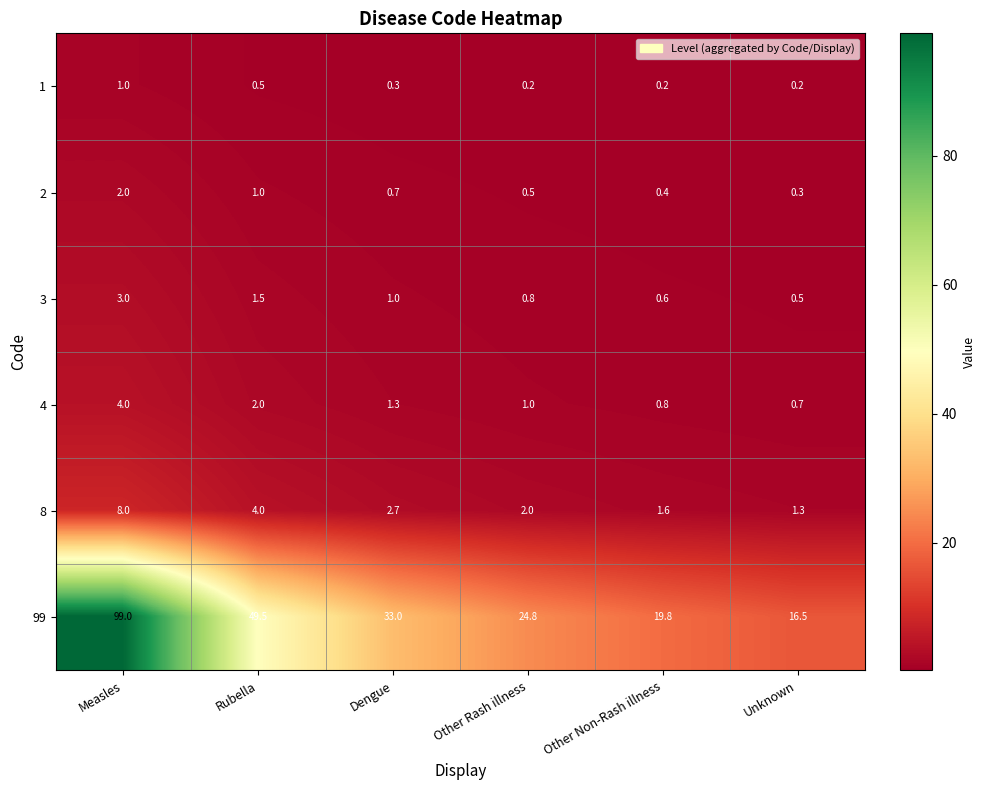

What is the difference between the highest and lowest values at Rubella?

49.0